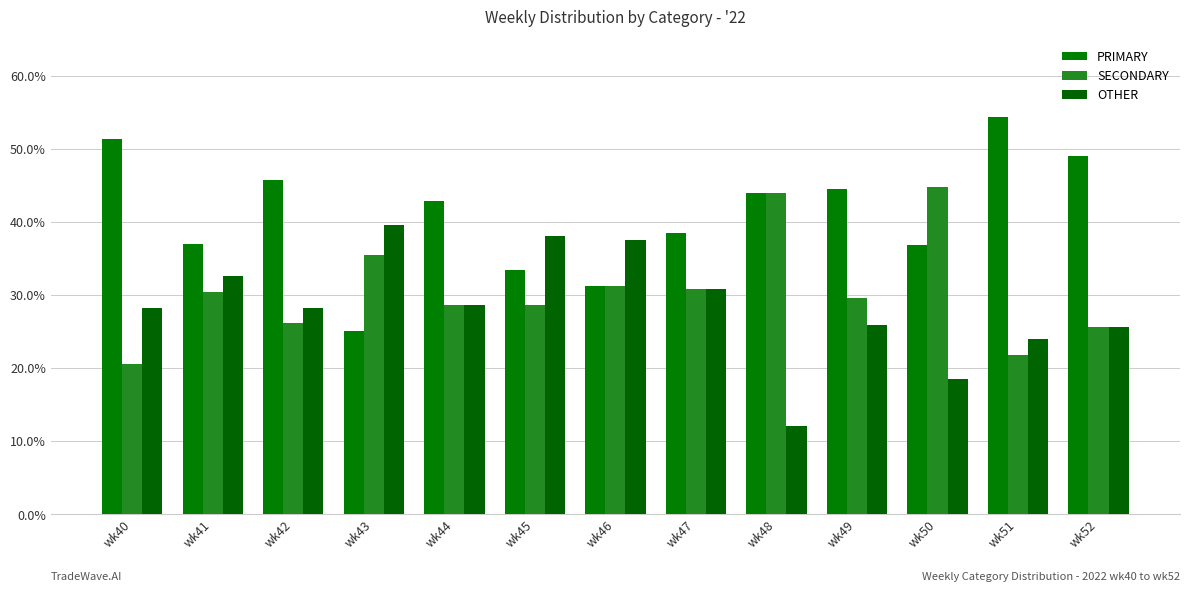

How many groups of bars are there?

13